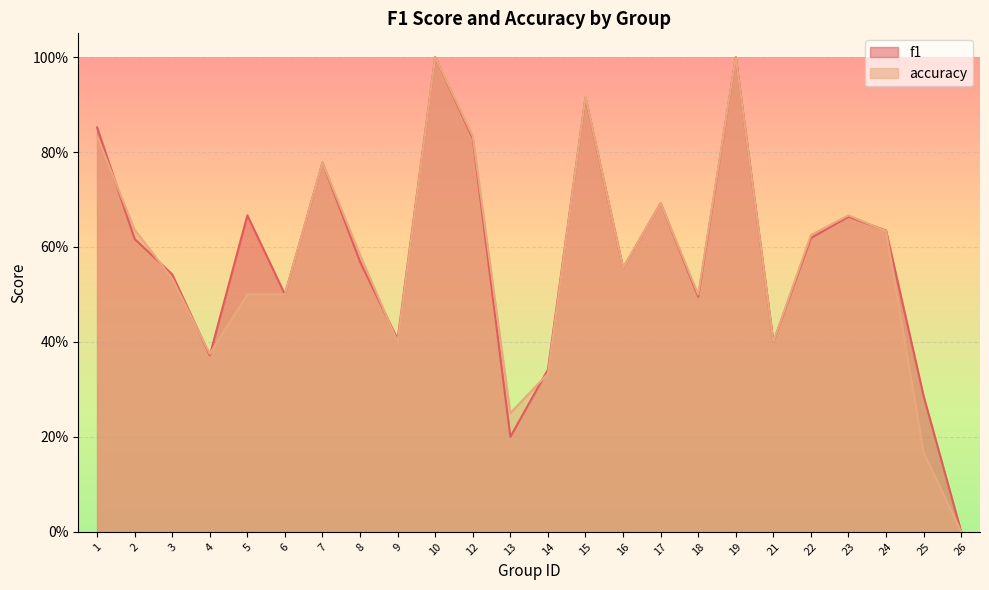

Which category has the highest value across all series?

10